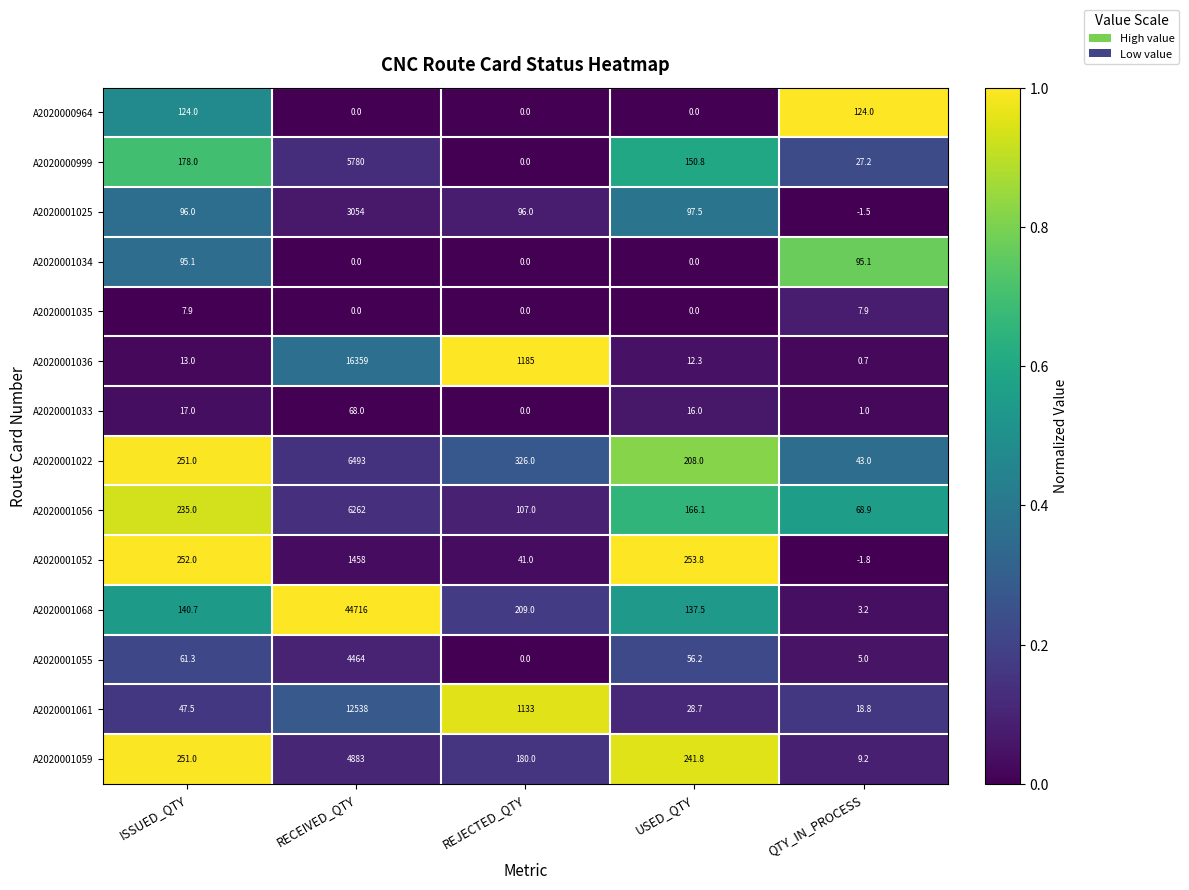

True or false: A2020001022 has a value of 43.0 at QTY_IN_PROCESS.

True